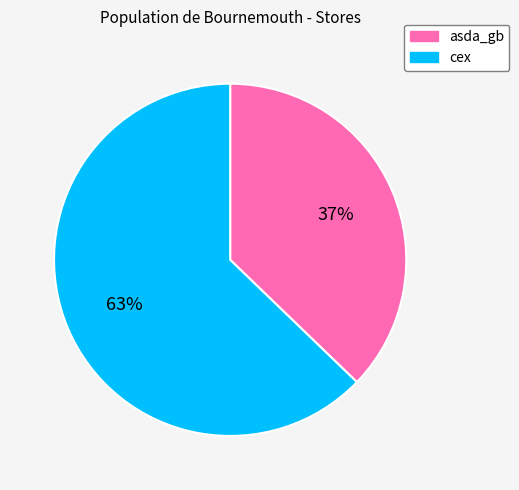

Between cex and asda_gb, which is larger?

cex